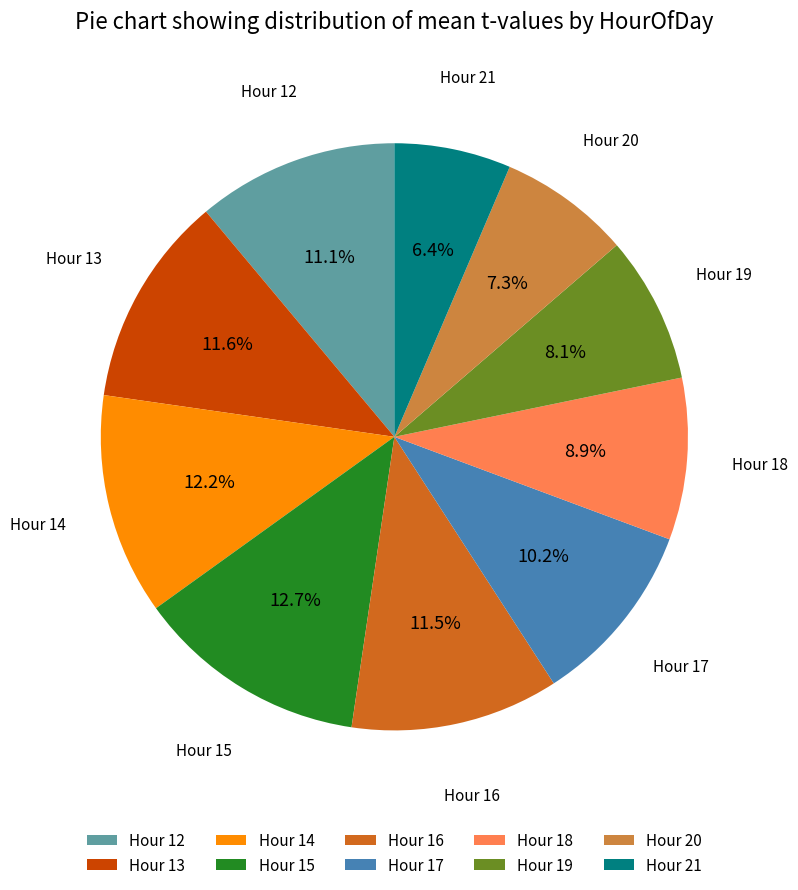

Count the number of slices in the pie.

10